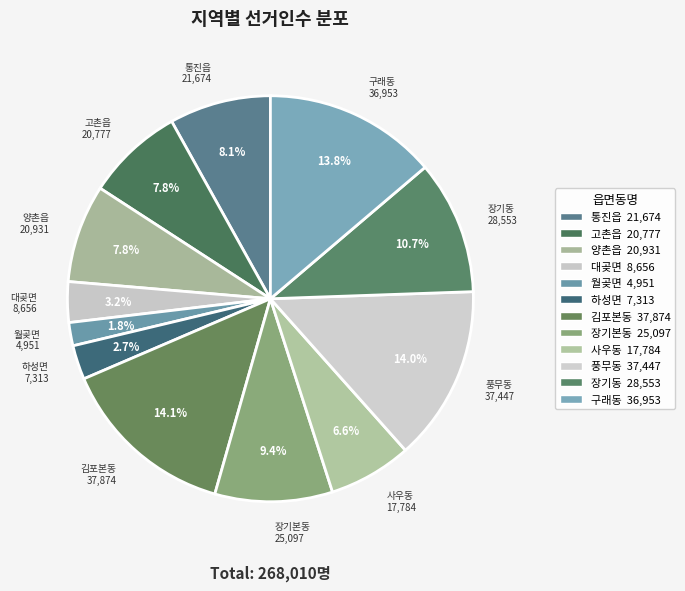

To the nearest percent, what is the combined percentage of 김포본동 and 대곶면?

17%